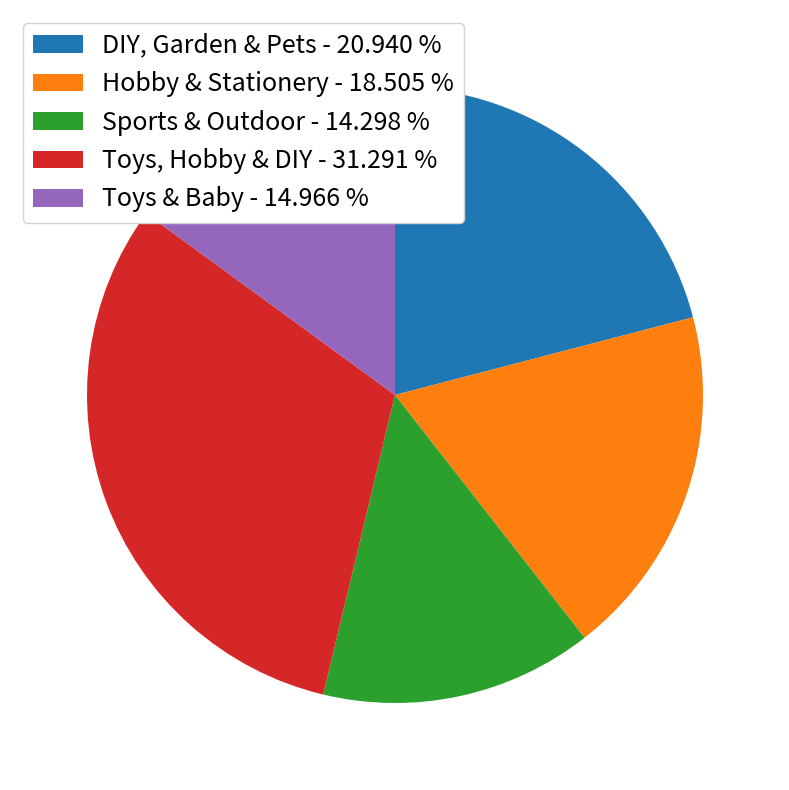

Does Sports & Outdoor account for over 50% of the chart?

No